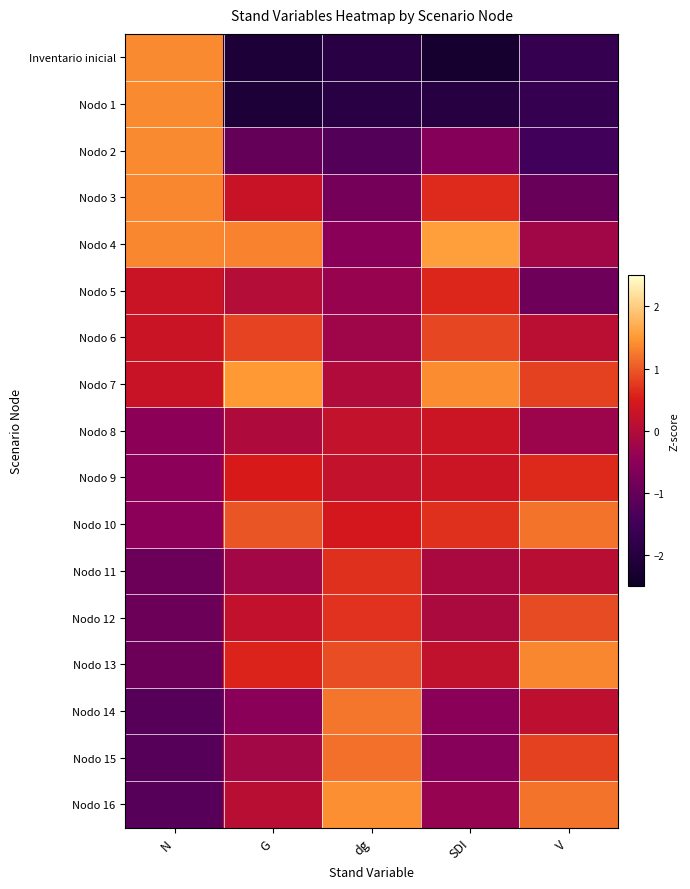

What is the spread (max minus min) of values at V?

3.0